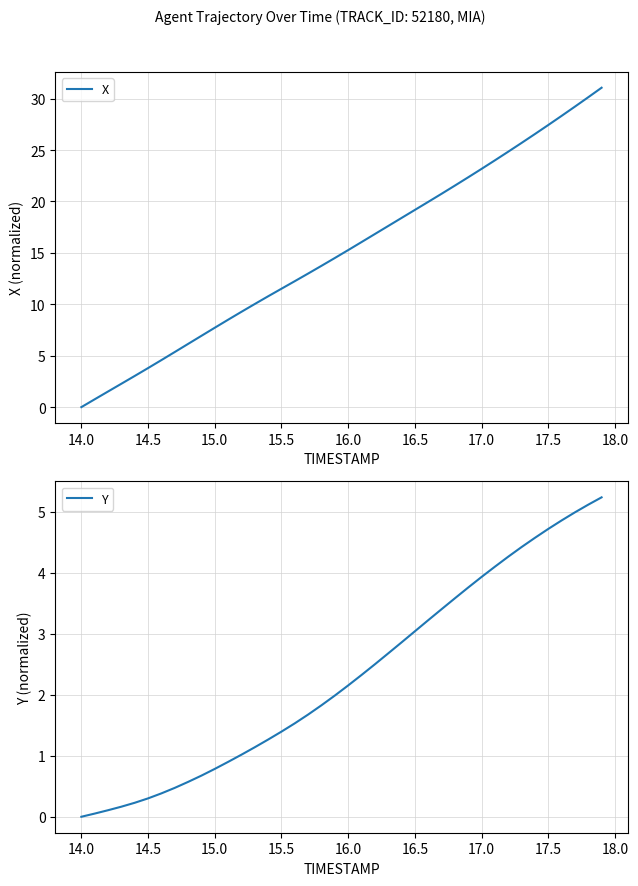

What is the value of the X point at the 36th from the left?

27.4